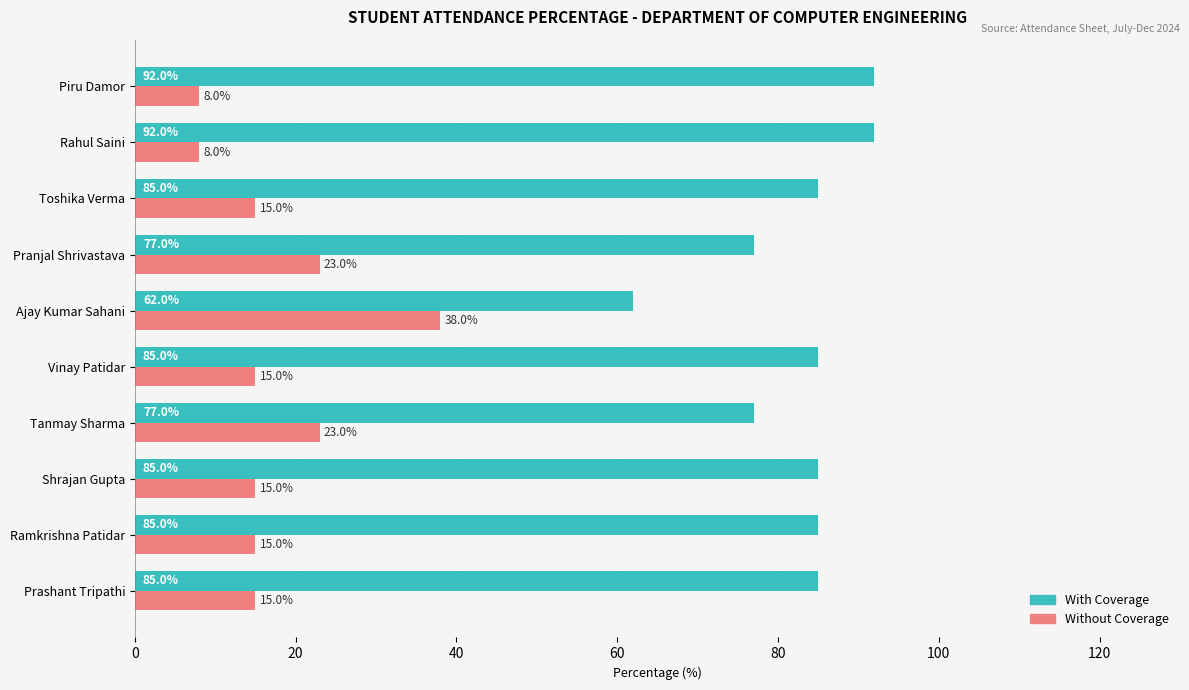

Which series has the largest total across all categories?

With Coverage